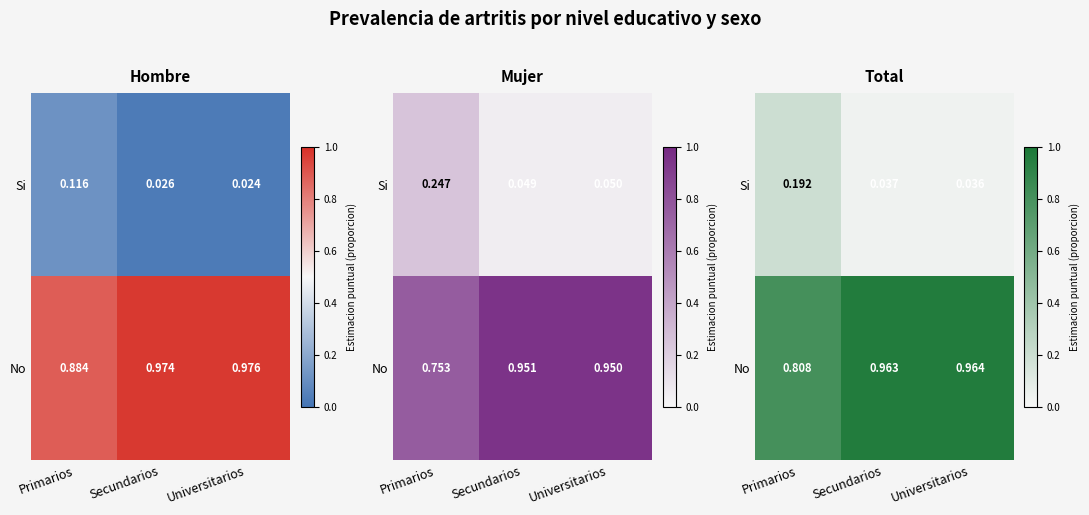

Is it true that Si equals 0.0 at Universitarios?

True